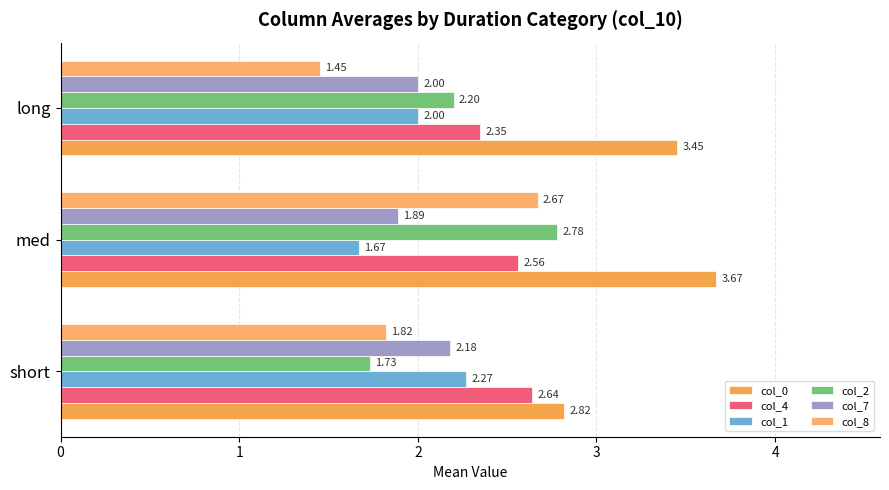

List the labels in order of col_8 value, largest first.

med, short, long